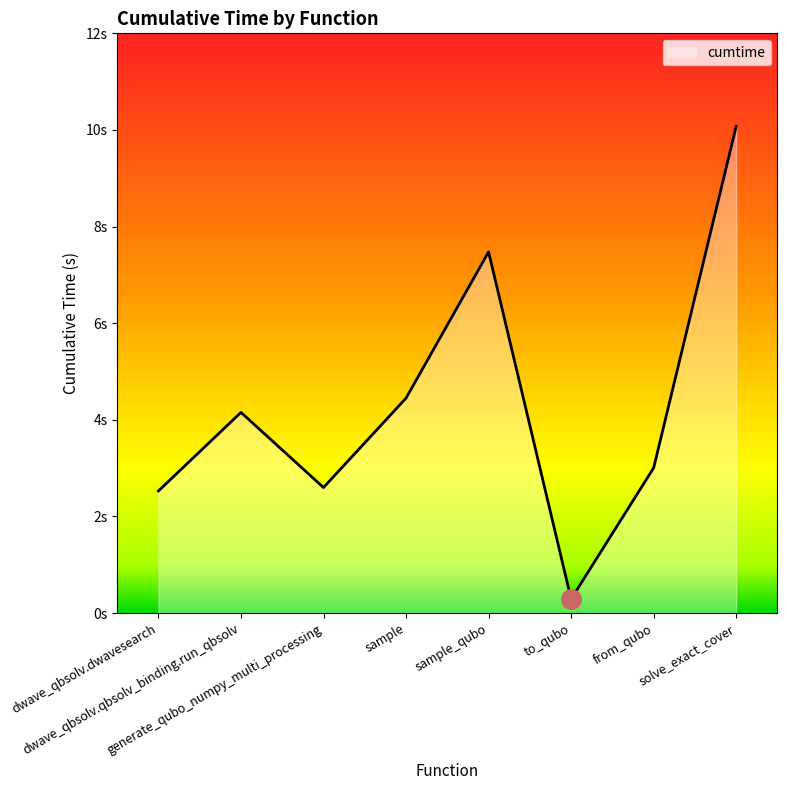

Reading left to right, transcribe all the data shown in this chart.

dwave_qbsolv.dwavesearch=2.5	dwave_qbsolv.qbsolv_binding.run_qbsolv=4.2	generate_qubo_numpy_multi_processing=2.6	sample=4.4	sample_qubo=7.5	to_qubo=0.3	from_qubo=3.0	solve_exact_cover=10.1